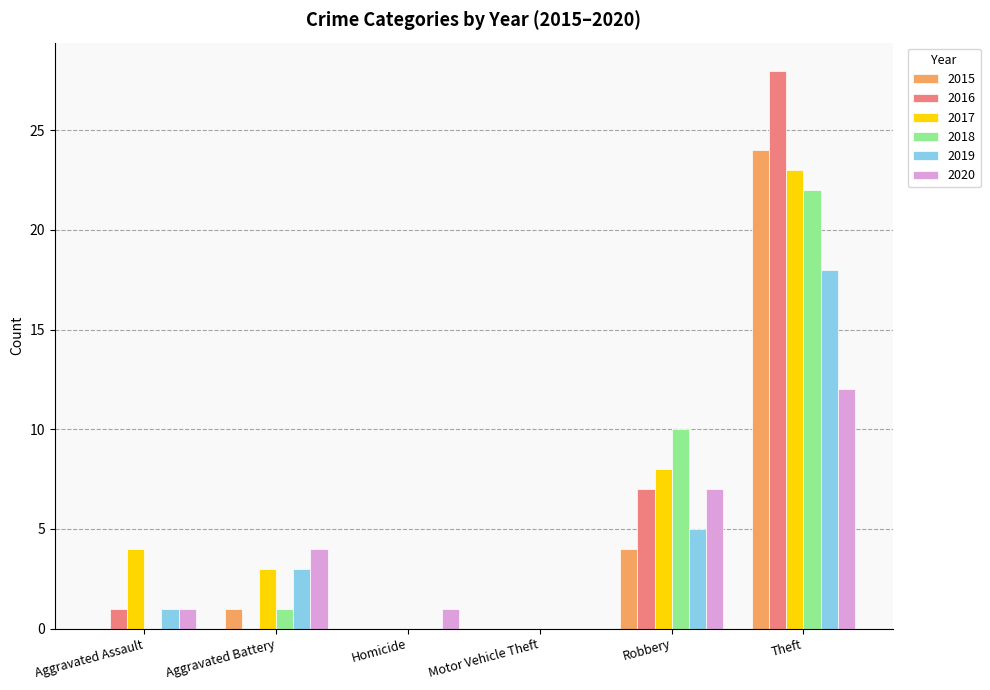

Count the number of categories in the chart.

6